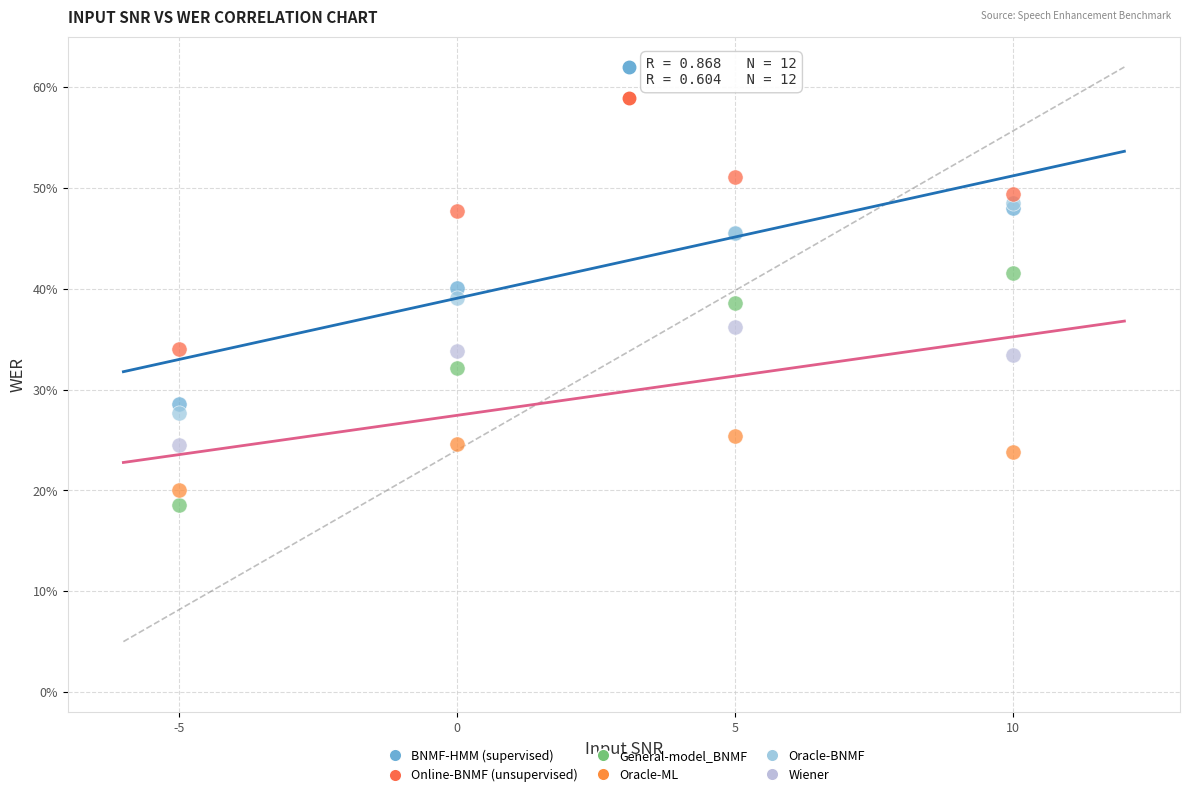

What are all the series names shown in the legend?

BNMF-HMM (supervised), Online-BNMF (unsupervised), General-model_BNMF, Oracle-ML, Oracle-BNMF, Wiener